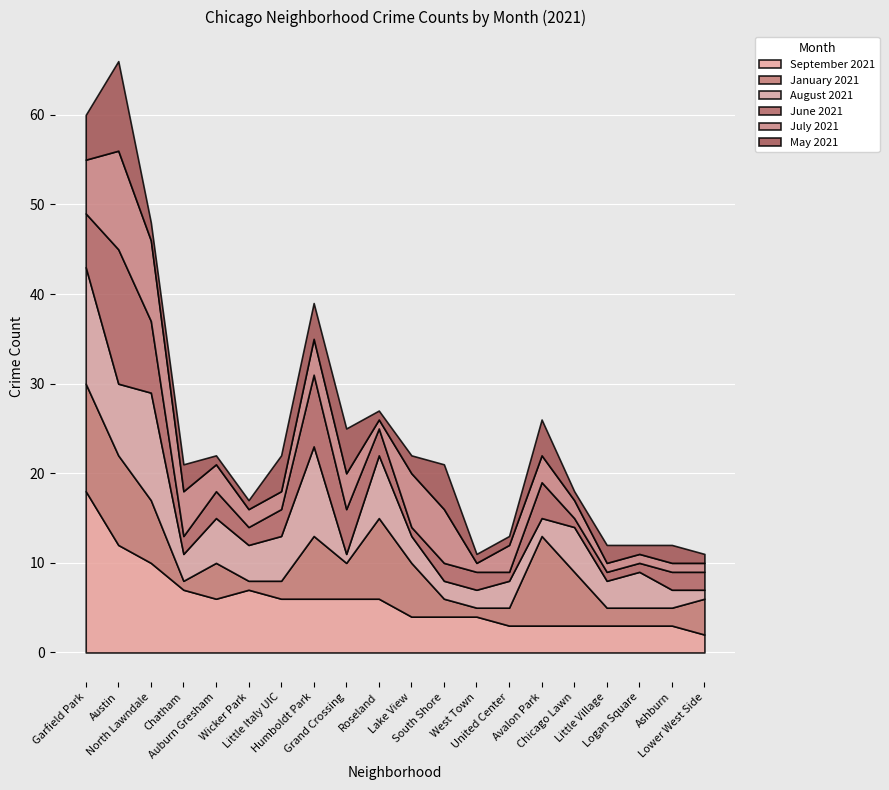

How many data points in June 2021 are less than 2?

5